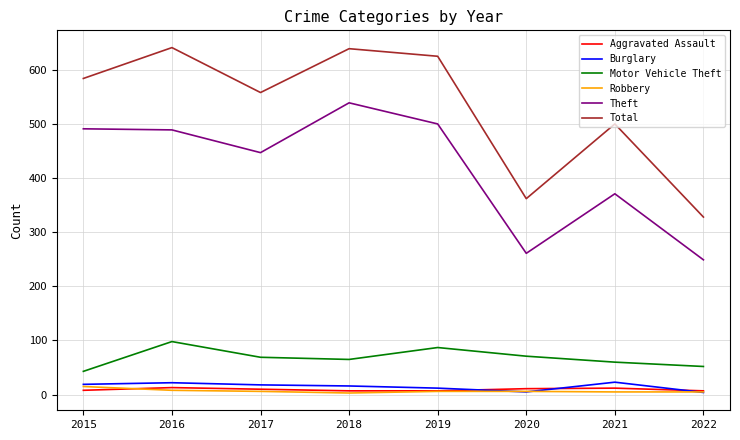

True or false: Motor Vehicle Theft has a value of 60 at 2021.

True